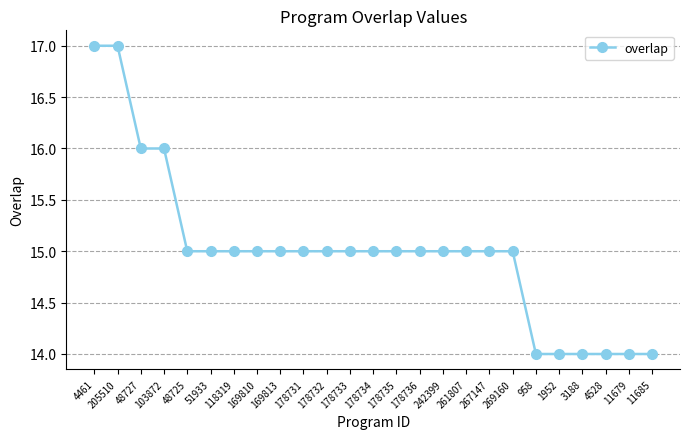

What is the sum of the values at 1952 and 261807?

29